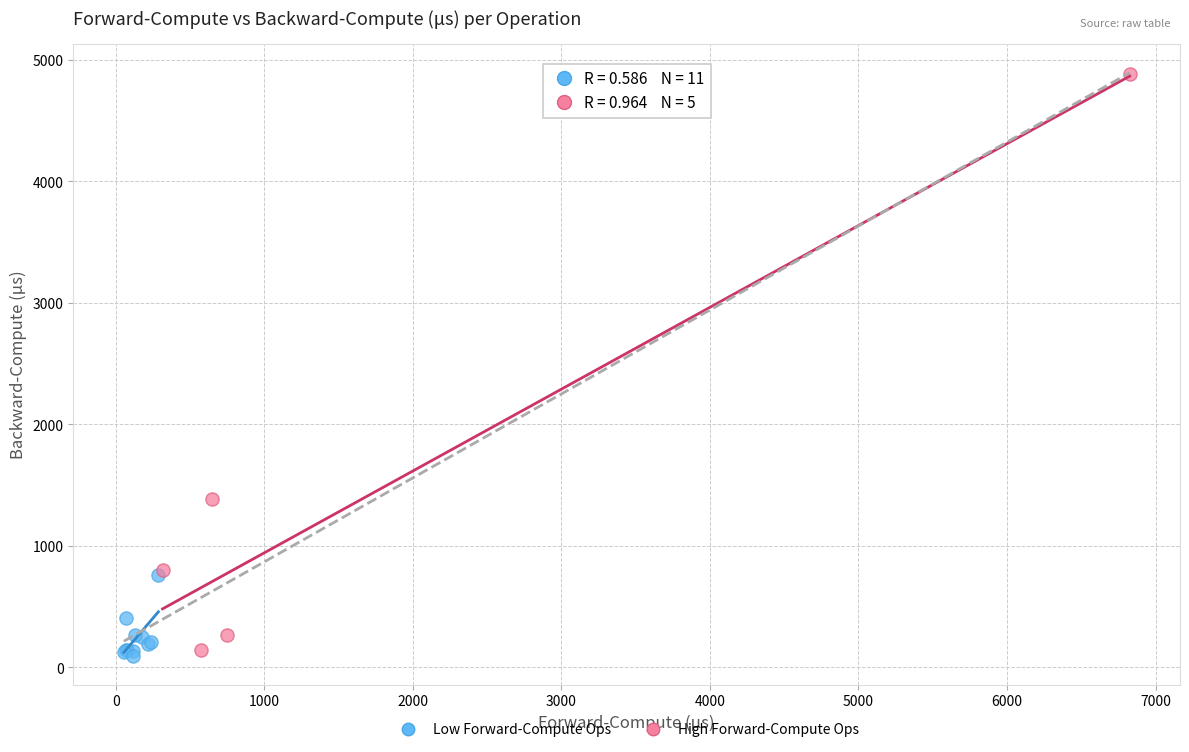

Which series has the widest spread of Y values?

High Forward-Compute Ops